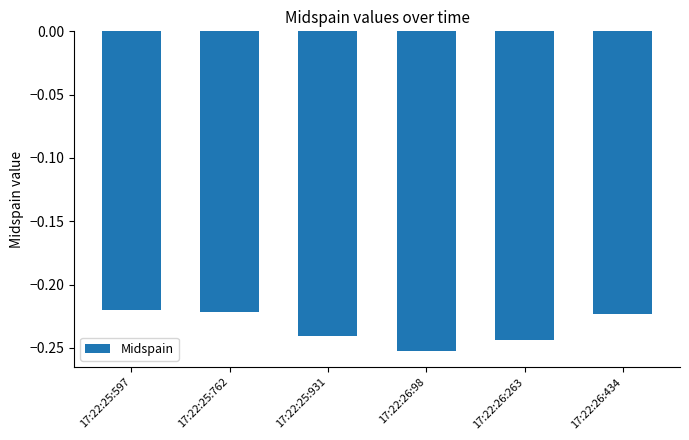

Are the bars horizontal?

No